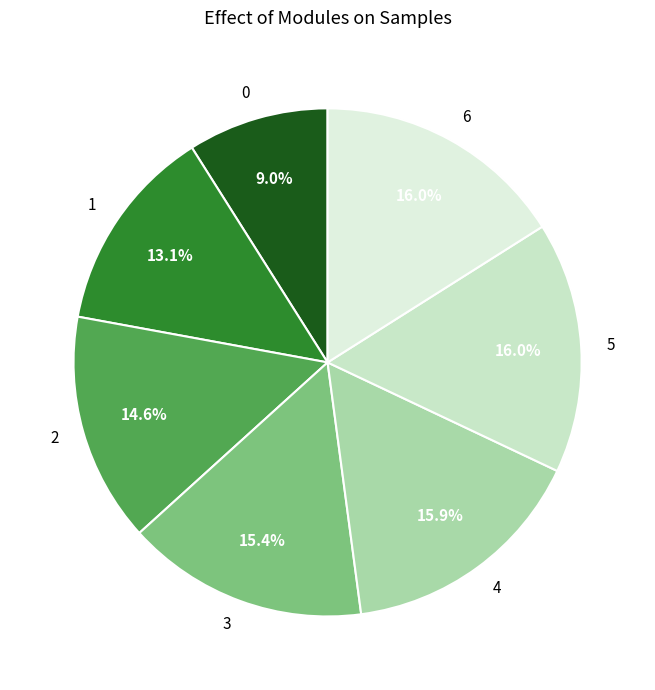

To the nearest percent, what is the combined percentage of 4 and 1?

29%